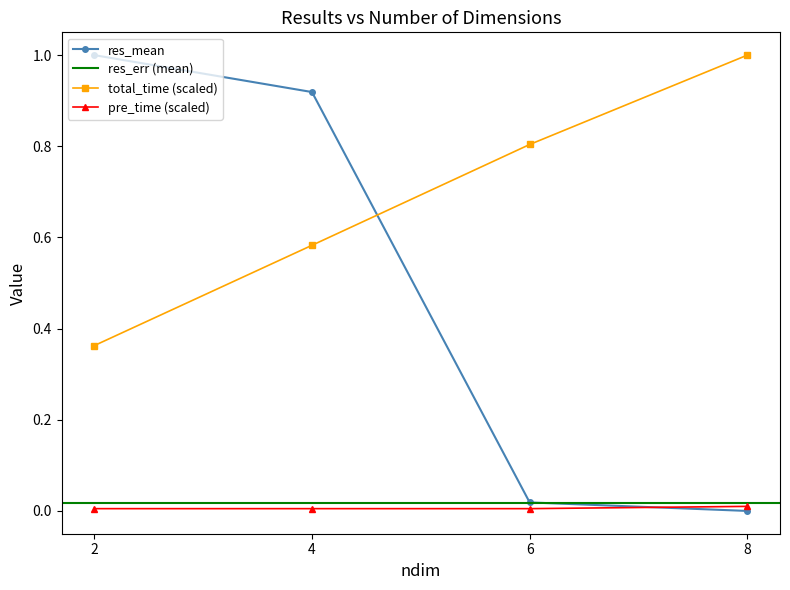

True or false: total_time (scaled) has a value of 0.2 at 8.

False